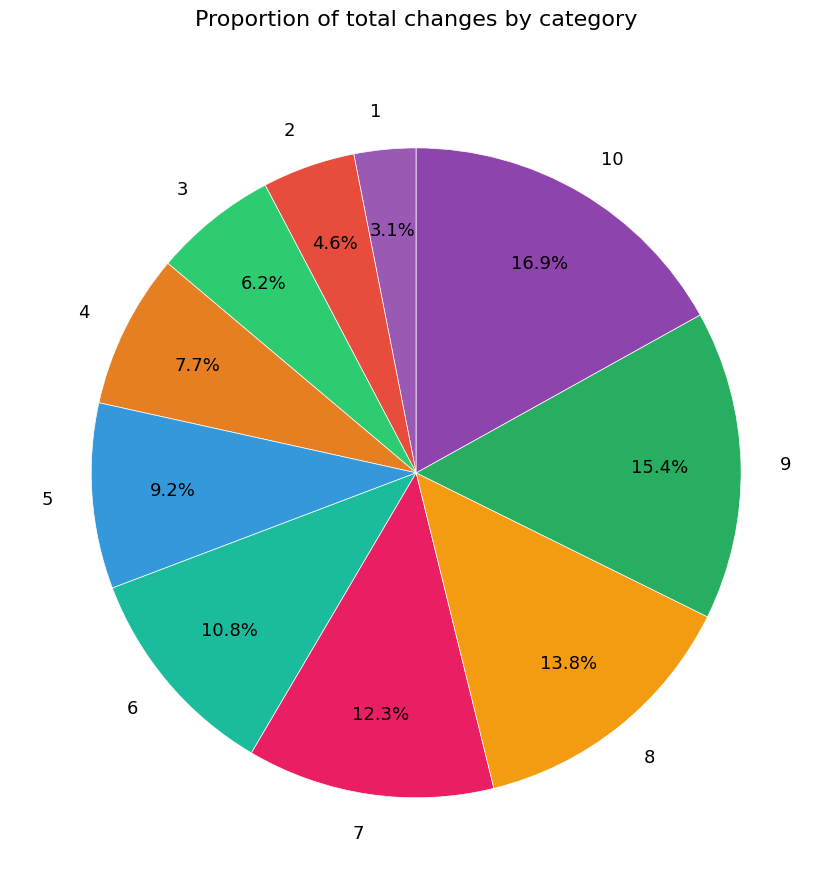

To the nearest percent, what portion does 8 represent?

14%